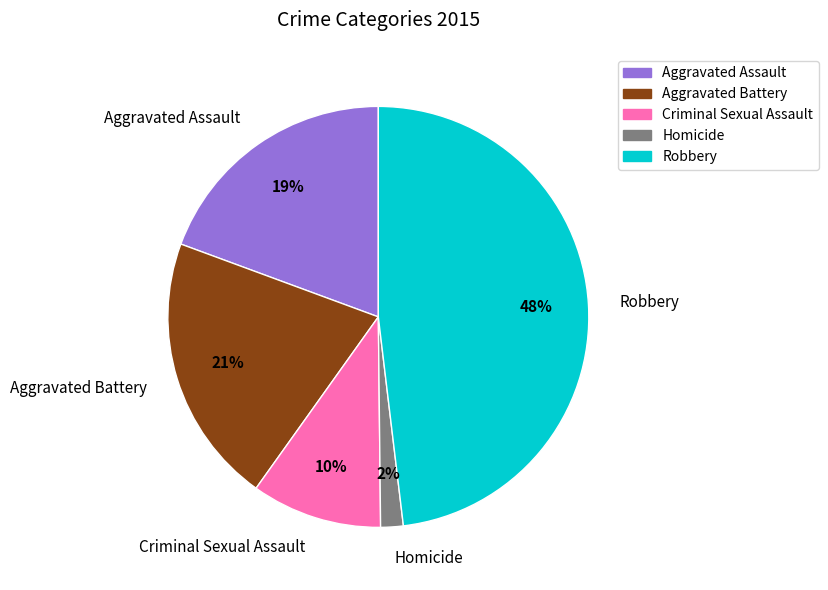

To the nearest percent, what is the difference between the Criminal Sexual Assault and Aggravated Battery slice percentages?

11%